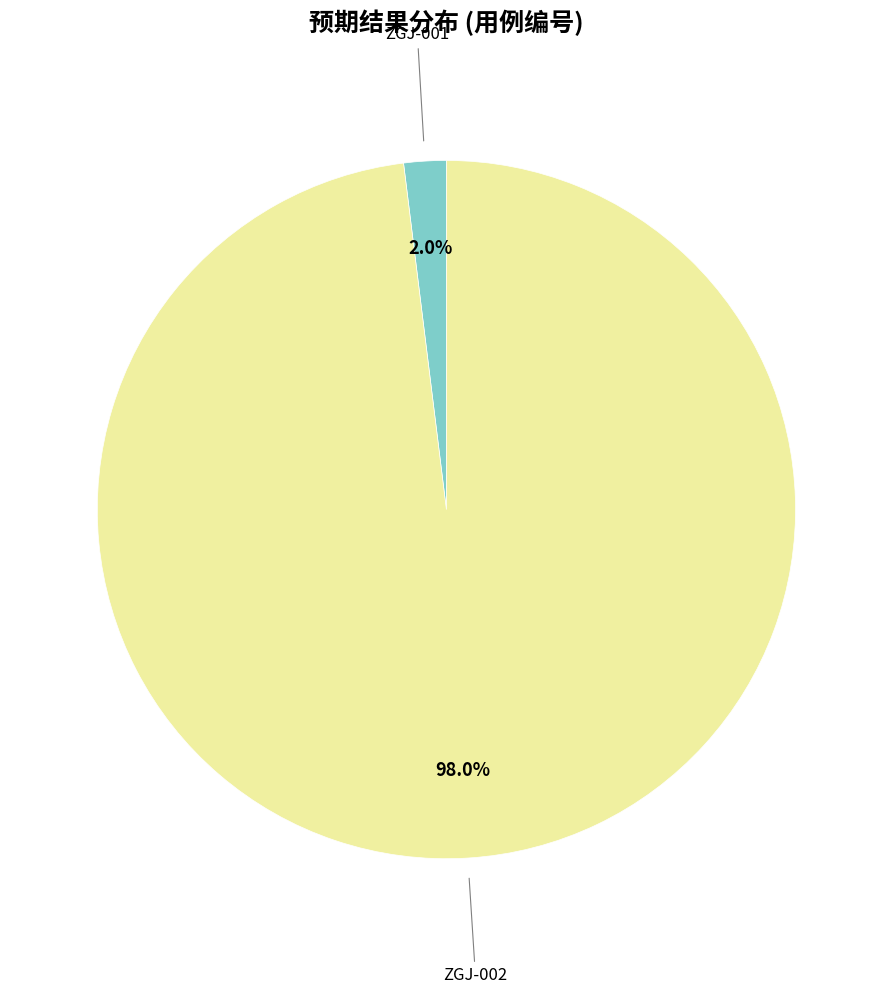

What is the largest slice in the pie chart?

ZGJ-002